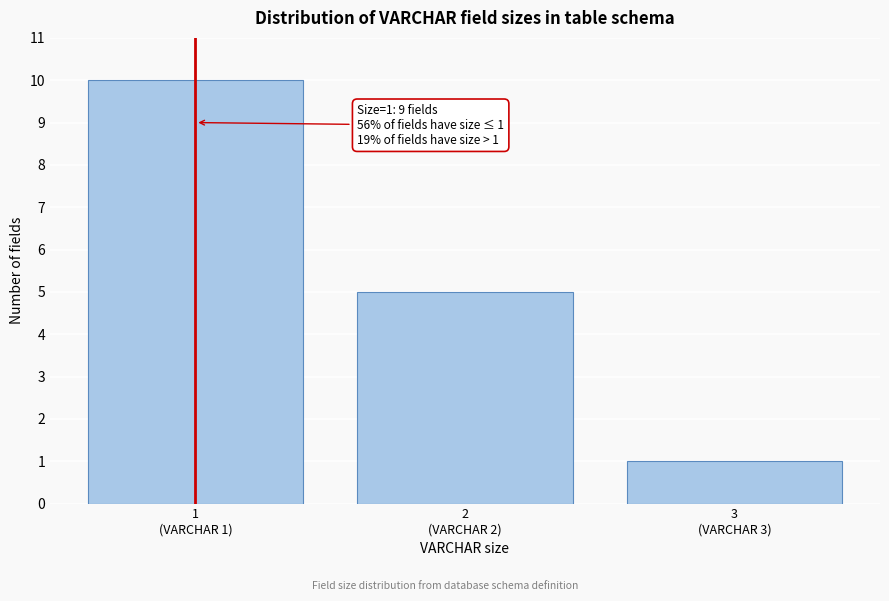

Reading left to right, list all the values displayed in this chart.

10	5	1